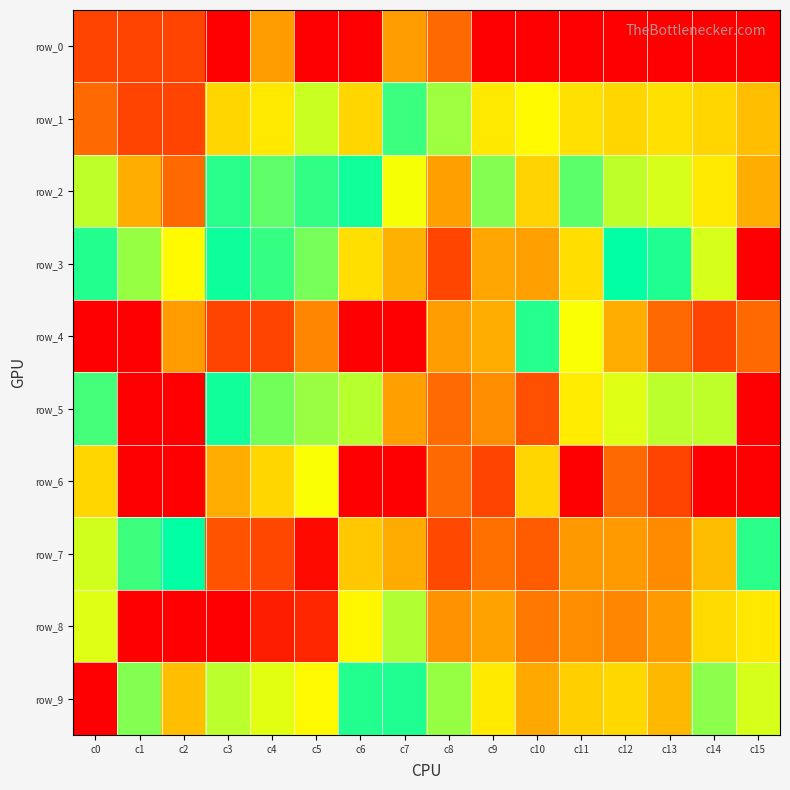

Which category has the lowest value in the row_3 series?

c15